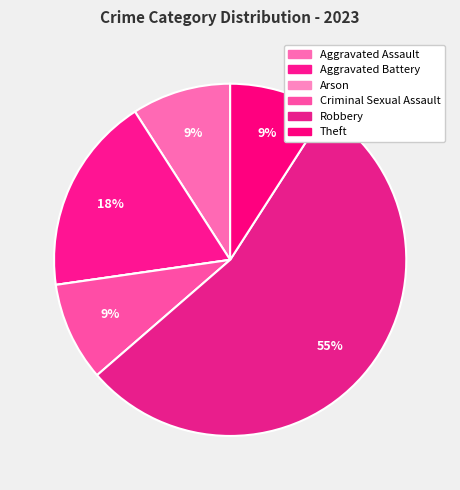

True or false: Robbery accounts for 67% of the total.

False